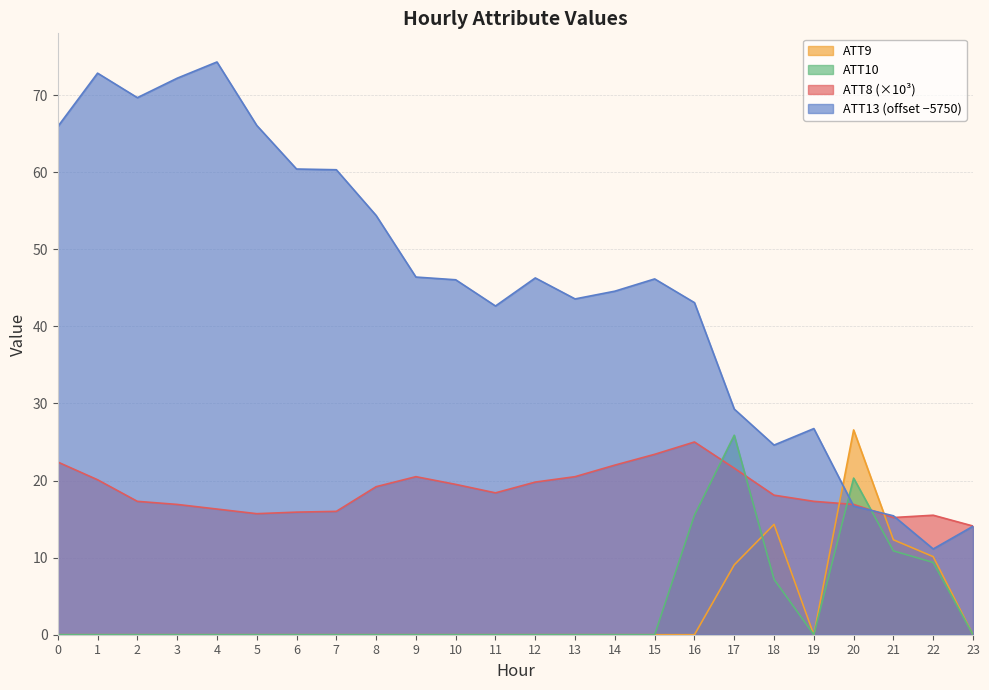

What is the sum of all ATT9 values?

72.4